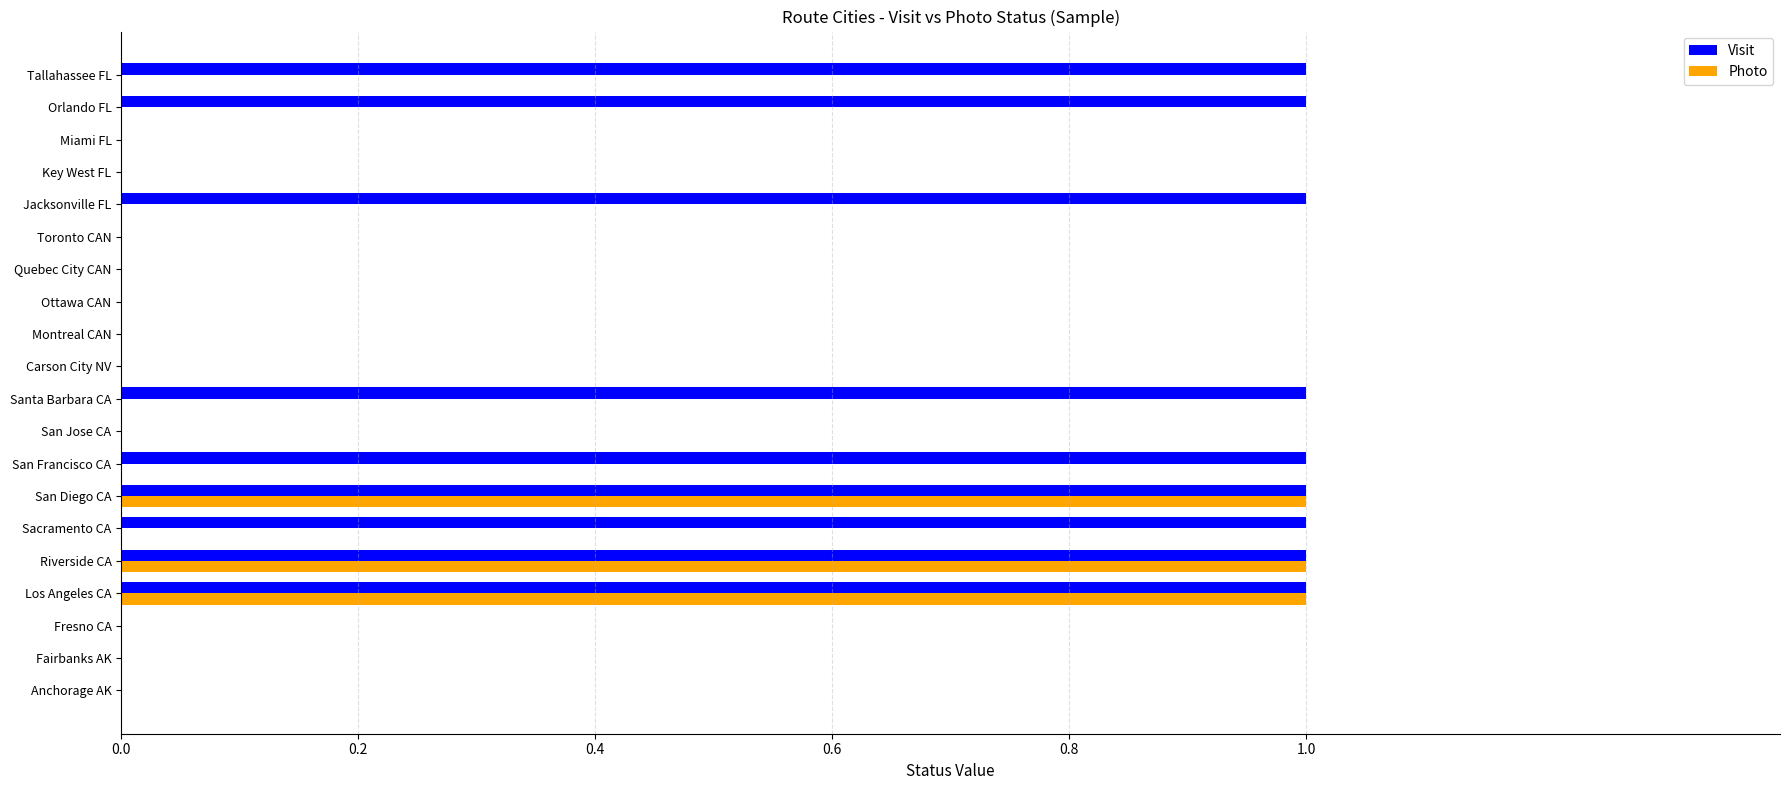

Which series has the largest total across all categories?

Visit